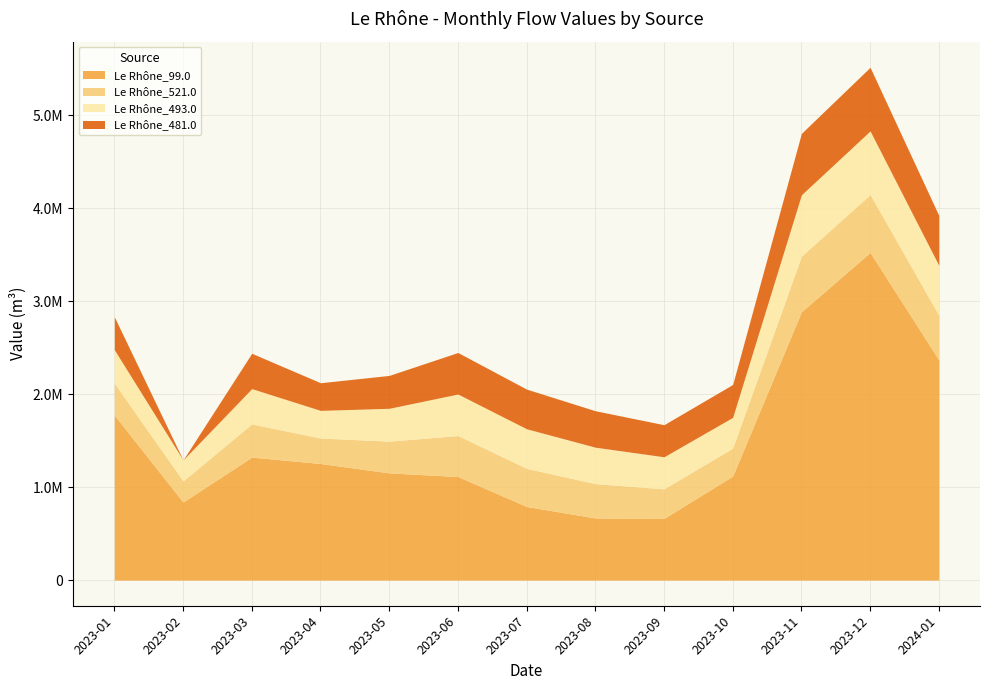

At which label is Le Rhône_99.0 closest to 2094258?

2024-01